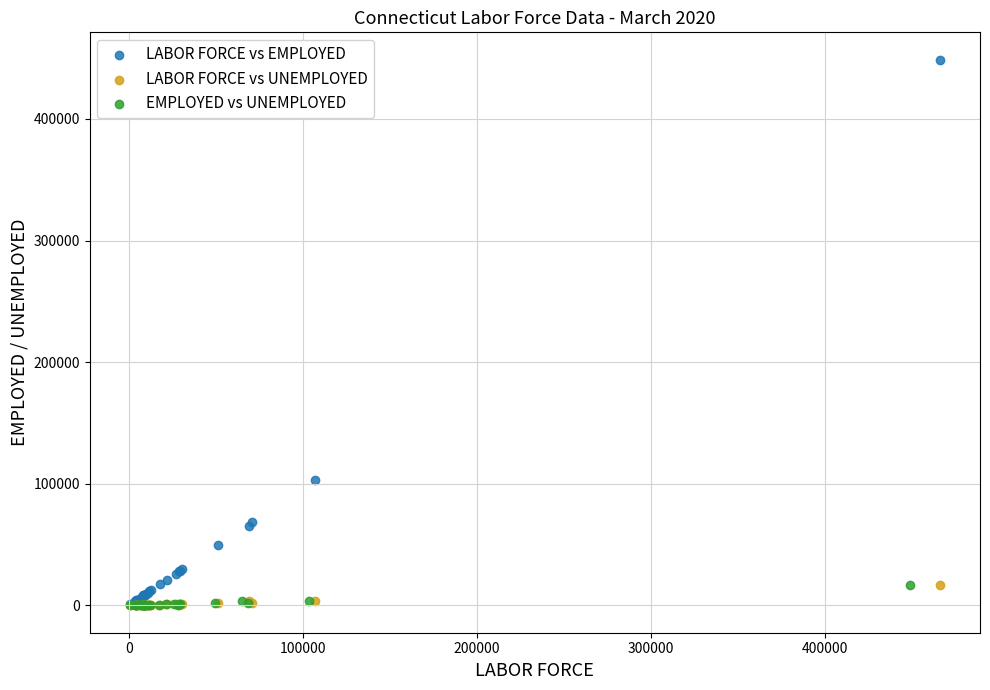

Which series reaches the maximum Y coordinate?

LABOR FORCE vs EMPLOYED